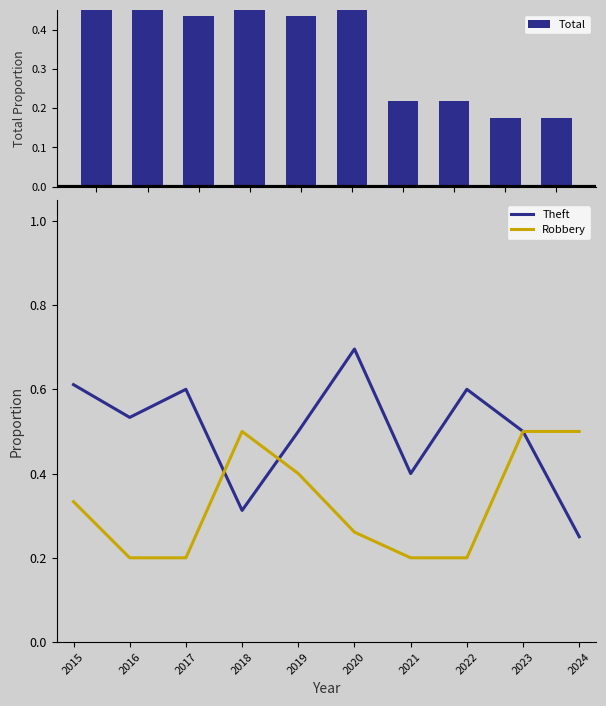

What is the smallest value displayed?

0.2